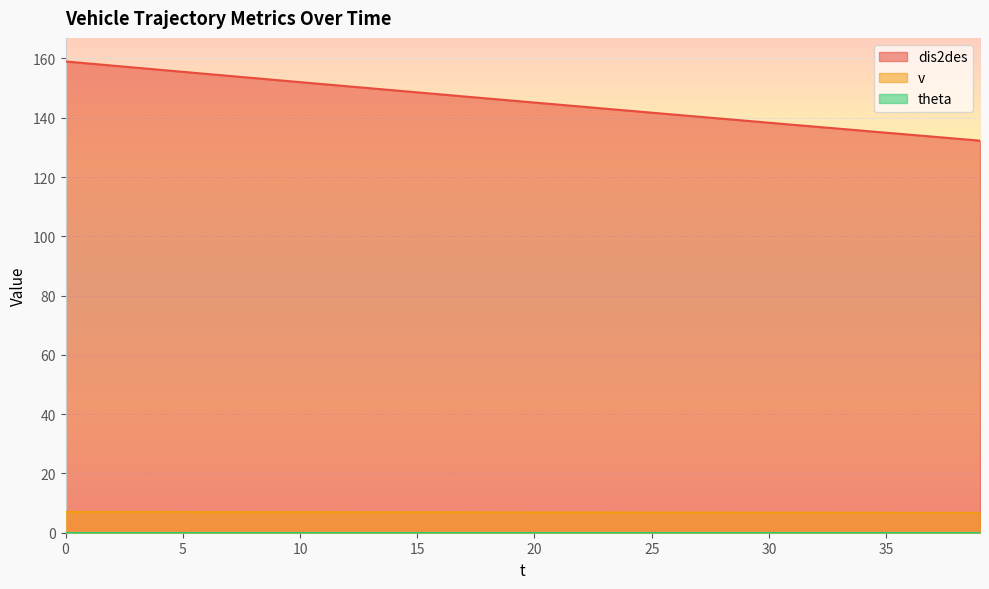

Count the number of categories in the chart.

40